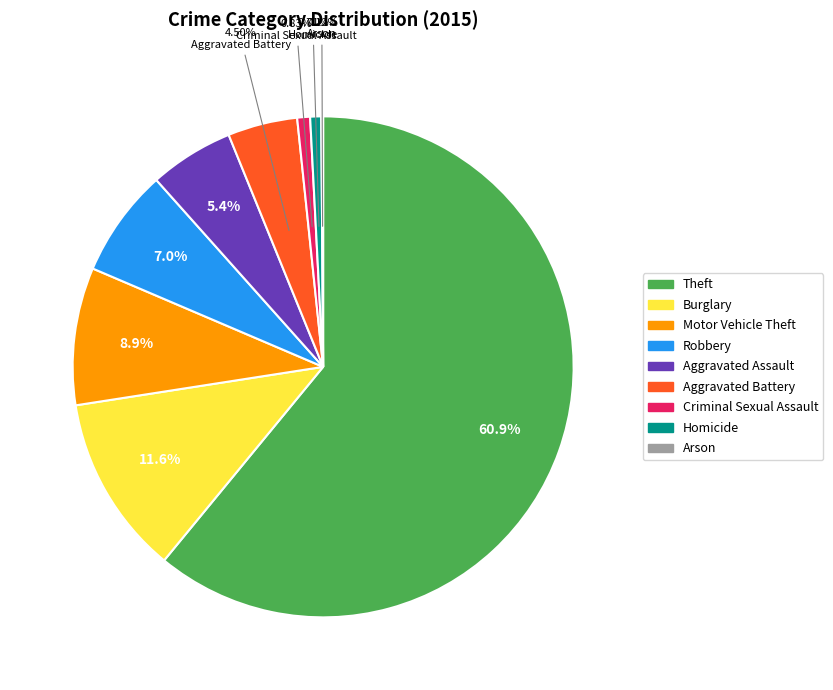

Is there a majority slice in this chart?

Yes